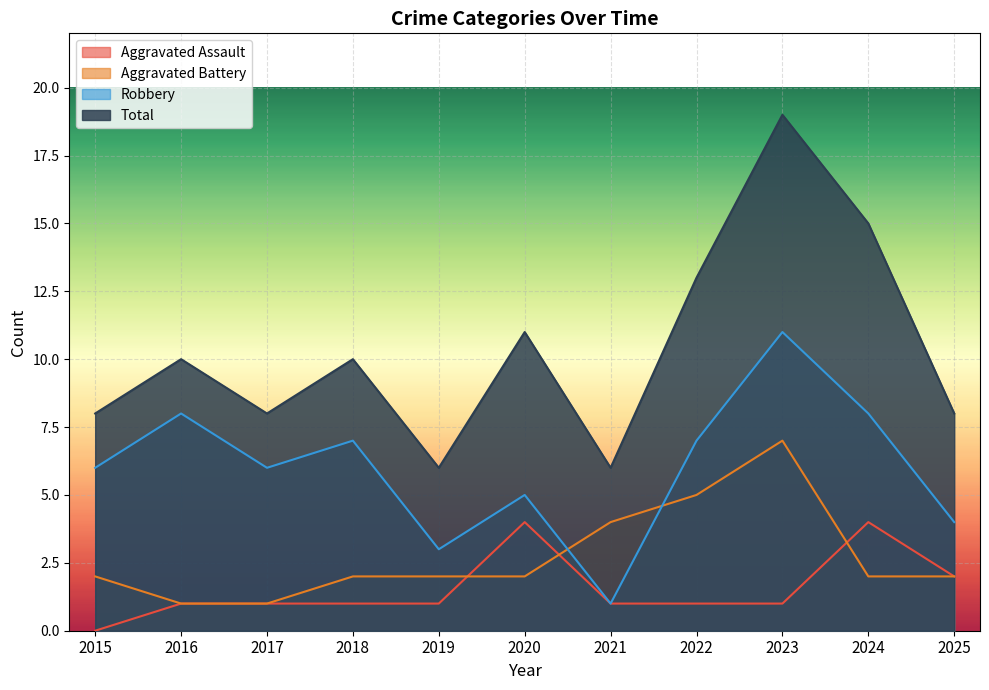

Which series changed the most between 2016 and 2021?

Robbery